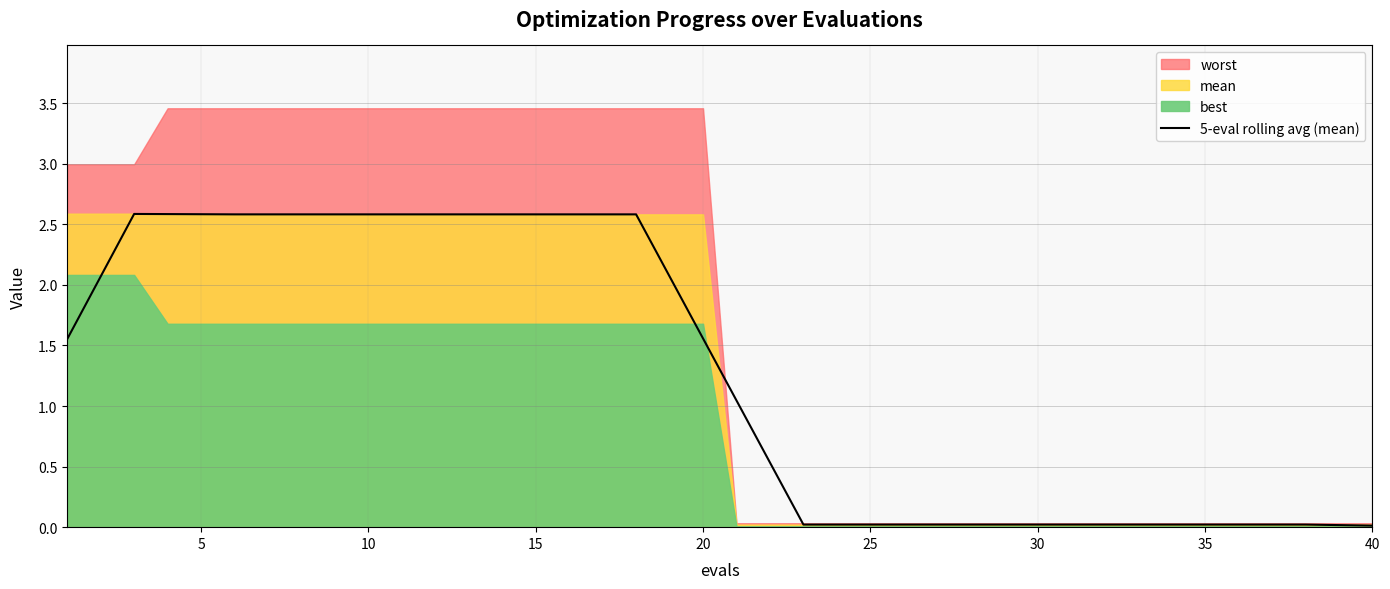

Reading left to right, what are all the values shown in this chart?

1.6	2.1	2.6	2.6	2.6	2.6	2.6	2.6	2.6	2.6	2.6	2.6	2.6	2.6	2.6	2.6	2.6	2.6	2.1	1.6	1.0	0.5	0.0	0.0	0.0	0.0	0.0	0.0	0.0	0.0	0.0	0.0	0.0	0.0	0.0	0.0	0.0	0.0	0.0	0.0